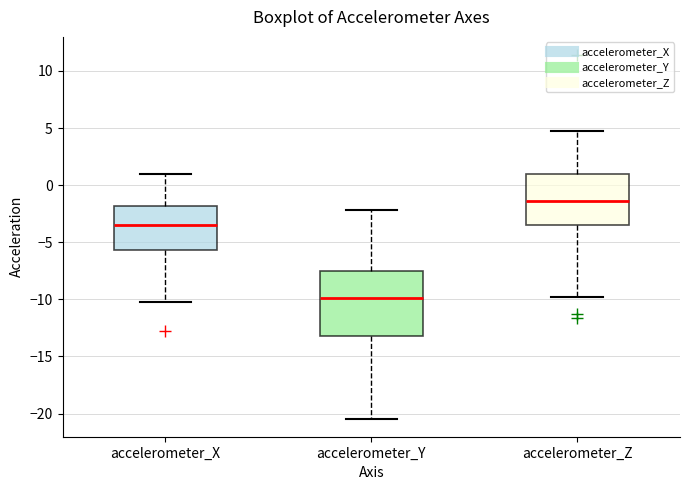

Reading left to right, transcribe this box plot: for each box, give where its median line is, the range the box spans, and where its two whiskers end, as read against the y-axis. The values are not printed on the chart, so give them approximately, as read against the axis.

accelerometer_X: median -3.5, box -5.5 to -2.0, whiskers -10.0 to 1.0
accelerometer_Y: median -10.0, box -13.0 to -7.5, whiskers -20.5 to -2.0
accelerometer_Z: median -1.5, box -3.5 to 1.0, whiskers -10.0 to 5.0